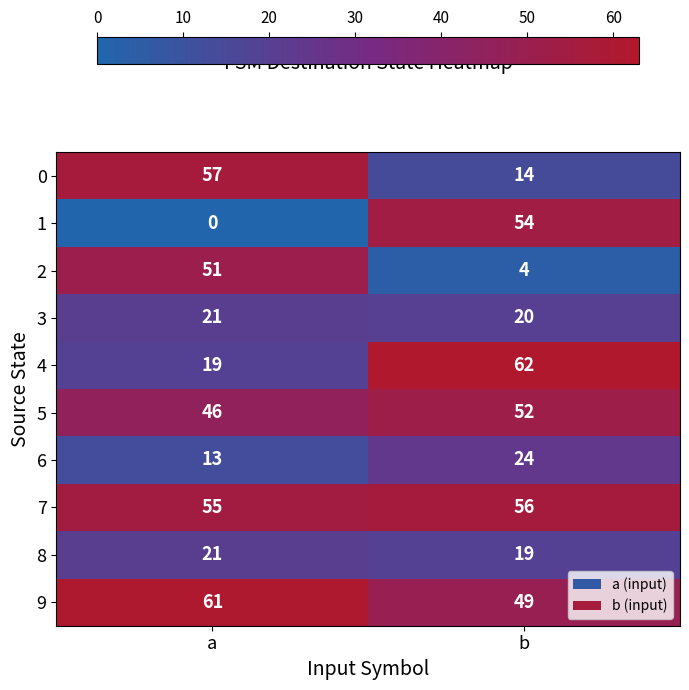

Reading left to right, list all the values displayed in this chart.

0: a=57	b=14
1: a=0	b=54
2: a=51	b=4
3: a=21	b=20
4: a=19	b=62
5: a=46	b=52
6: a=13	b=24
7: a=55	b=56
8: a=21	b=19
9: a=61	b=49